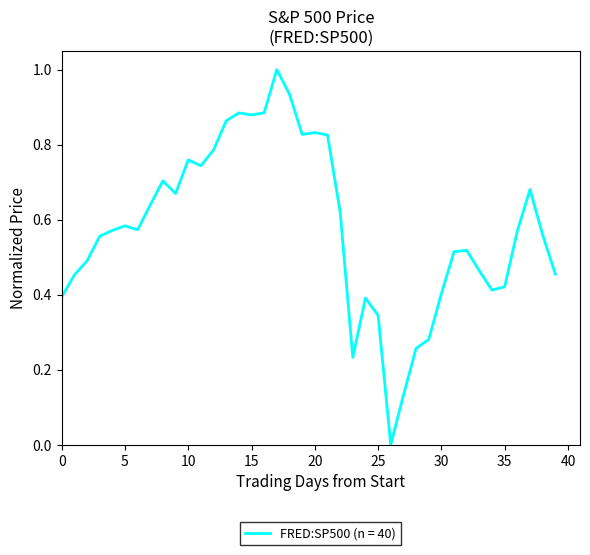

What is the difference between the maximum and minimum values?

1.0